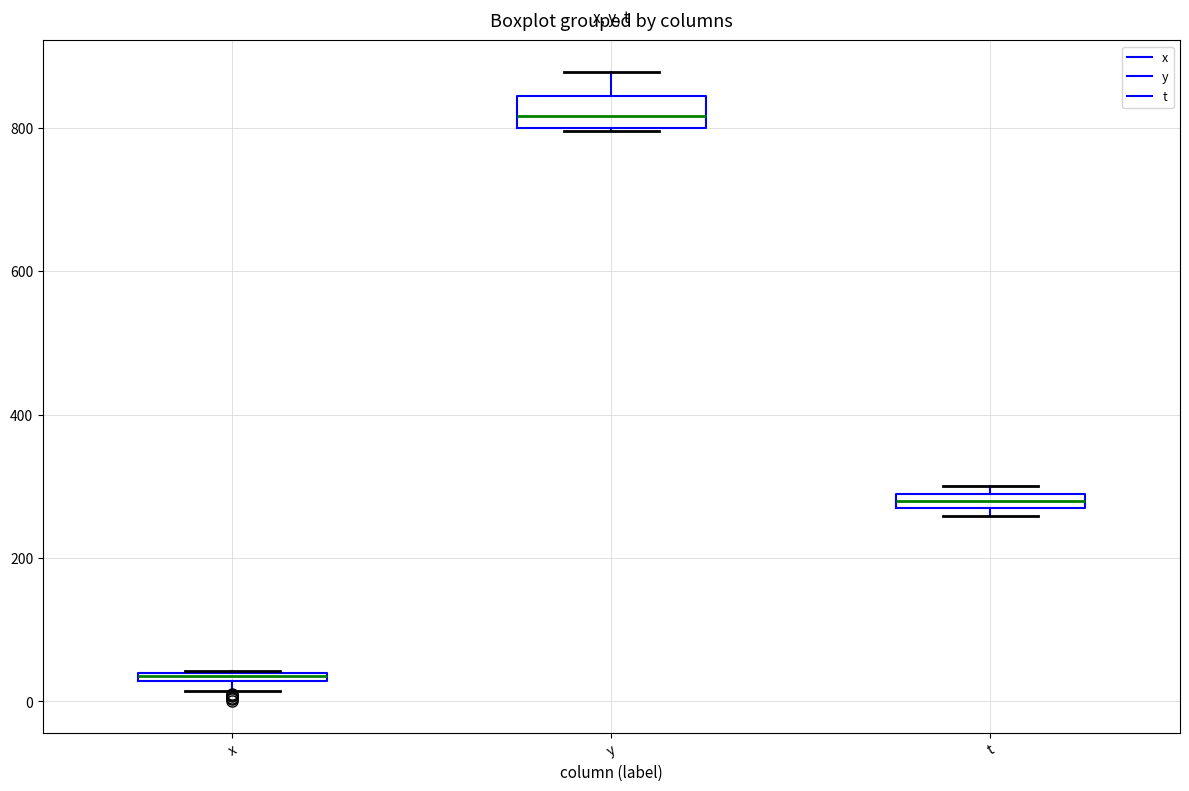

Where is the lower edge of the box for x on the y-axis? The values are not printed on the chart, so give them approximately, as read against the axis.

20